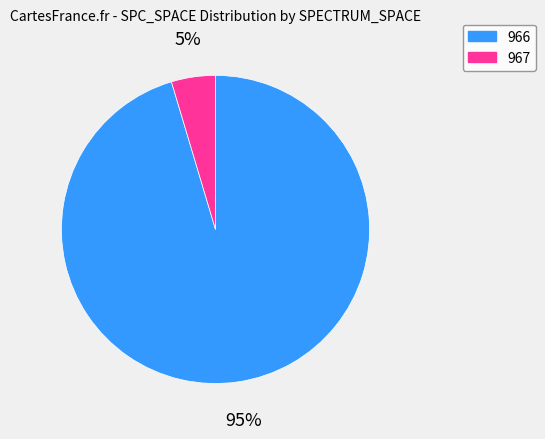

Between 966 and 967, which is larger?

966